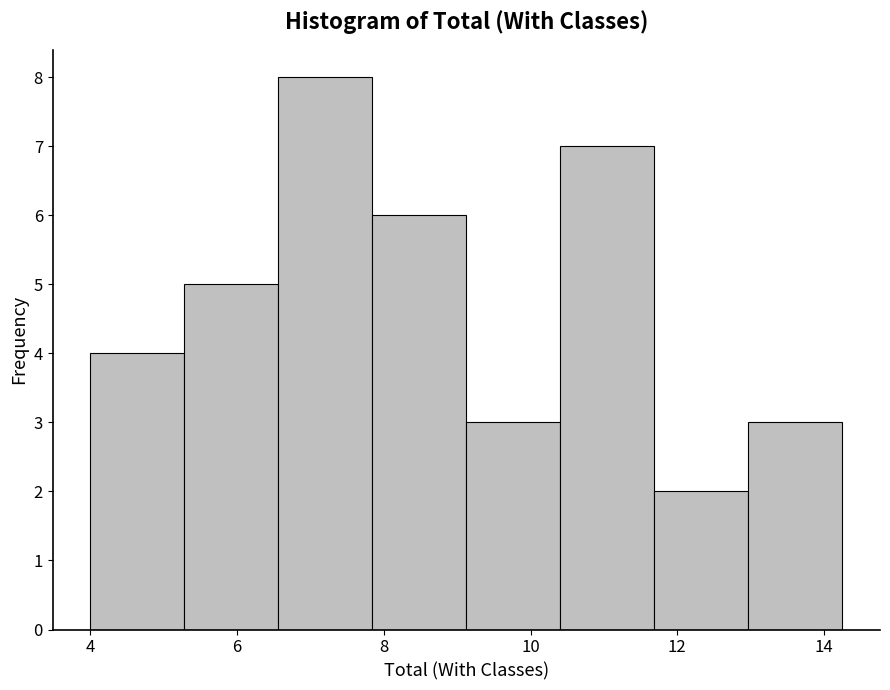

Reading left to right, transcribe this chart: for each bar, give the range it covers on the x-axis and its height. Neither the bar edges nor the heights are printed on the chart, so give them approximately, as read against the axes.

4.0 to 5.2: 4
5.2 to 6.6: 5
6.6 to 7.8: 8
7.8 to 9.2: 6
9.2 to 10.4: 3
10.4 to 11.6: 7
11.6 to 13.0: 2
13.0 to 14.2: 3